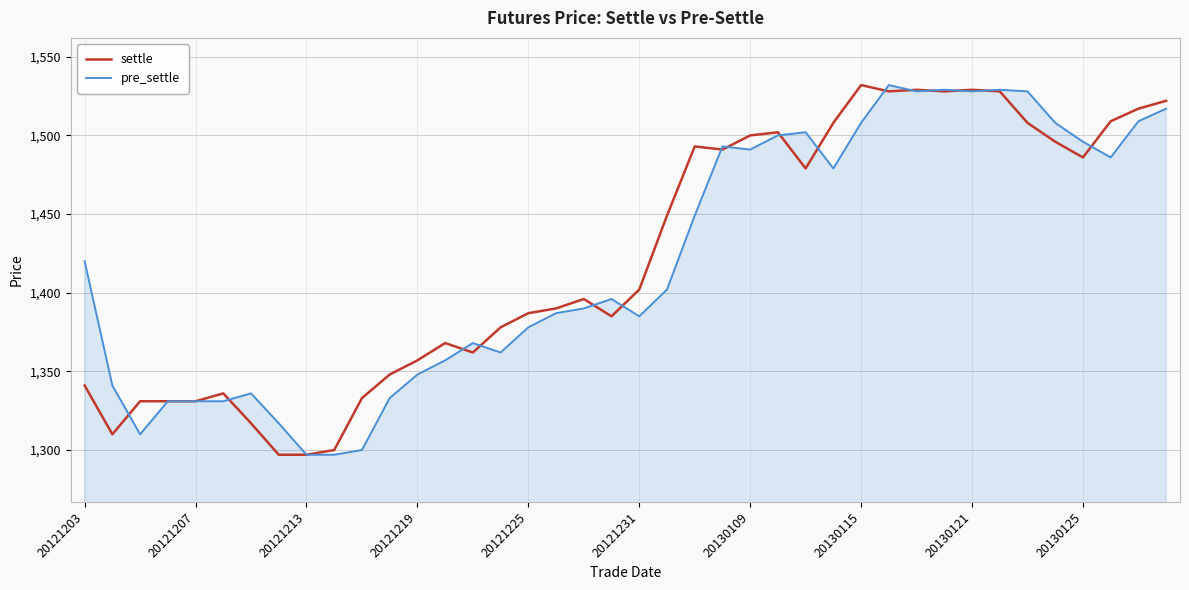

Rank the series by their average value, from highest to lowest.

settle, pre_settle